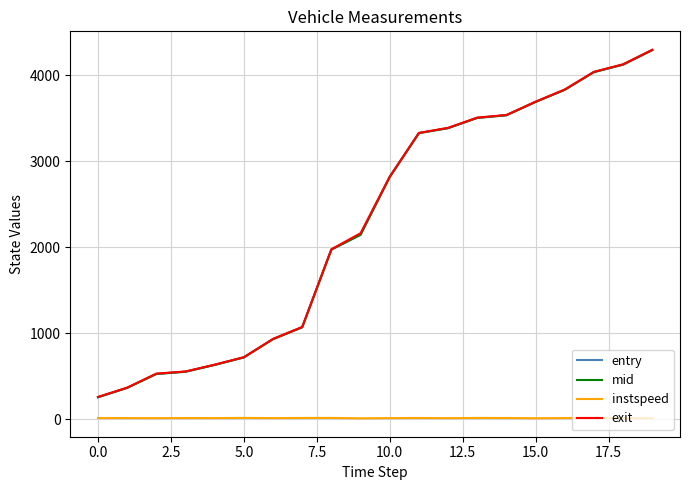

What is the lowest value of the entry series?

253.3